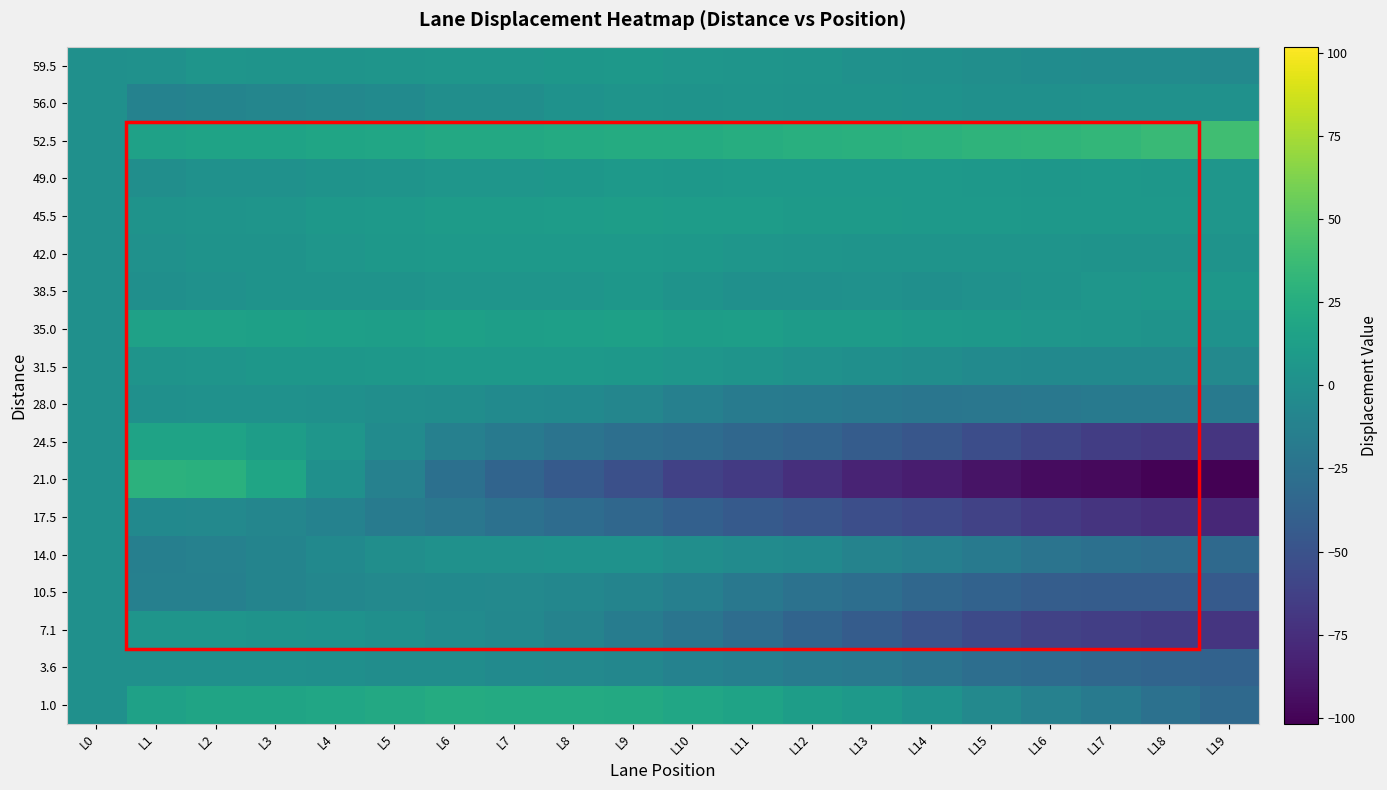

List the series in order of their peak value, highest first.

52.5, 21.0, 1.0, 24.5, 35.0, 45.5, 42.0, 31.5, 49.0, 59.5, 38.5, 7.1, 56.0, 14.0, 28.0, 3.6, 17.5, 10.5